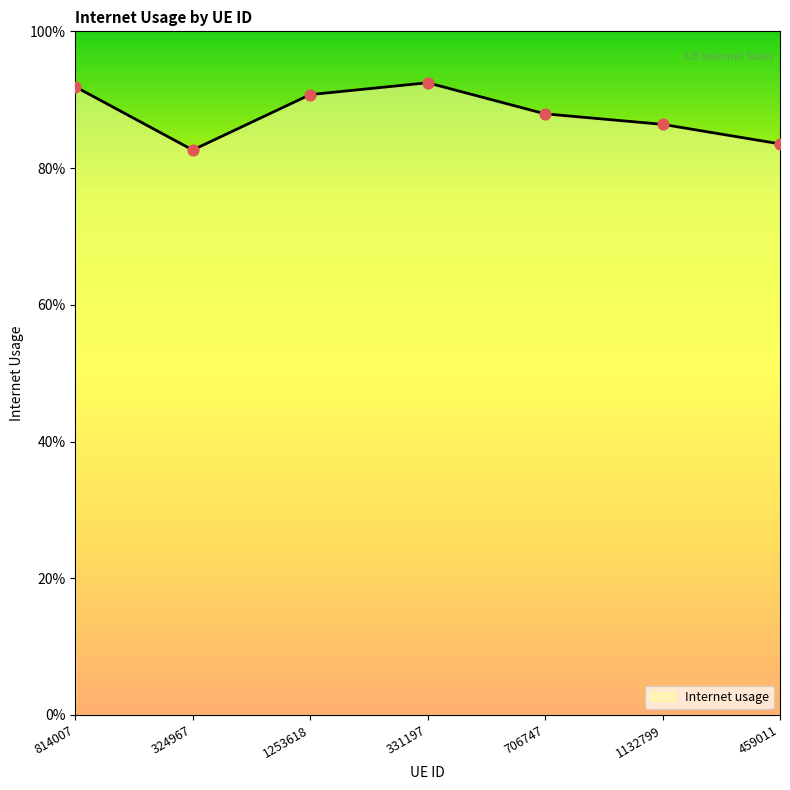

What is the change in value from 814007 to 459011?

-0.1